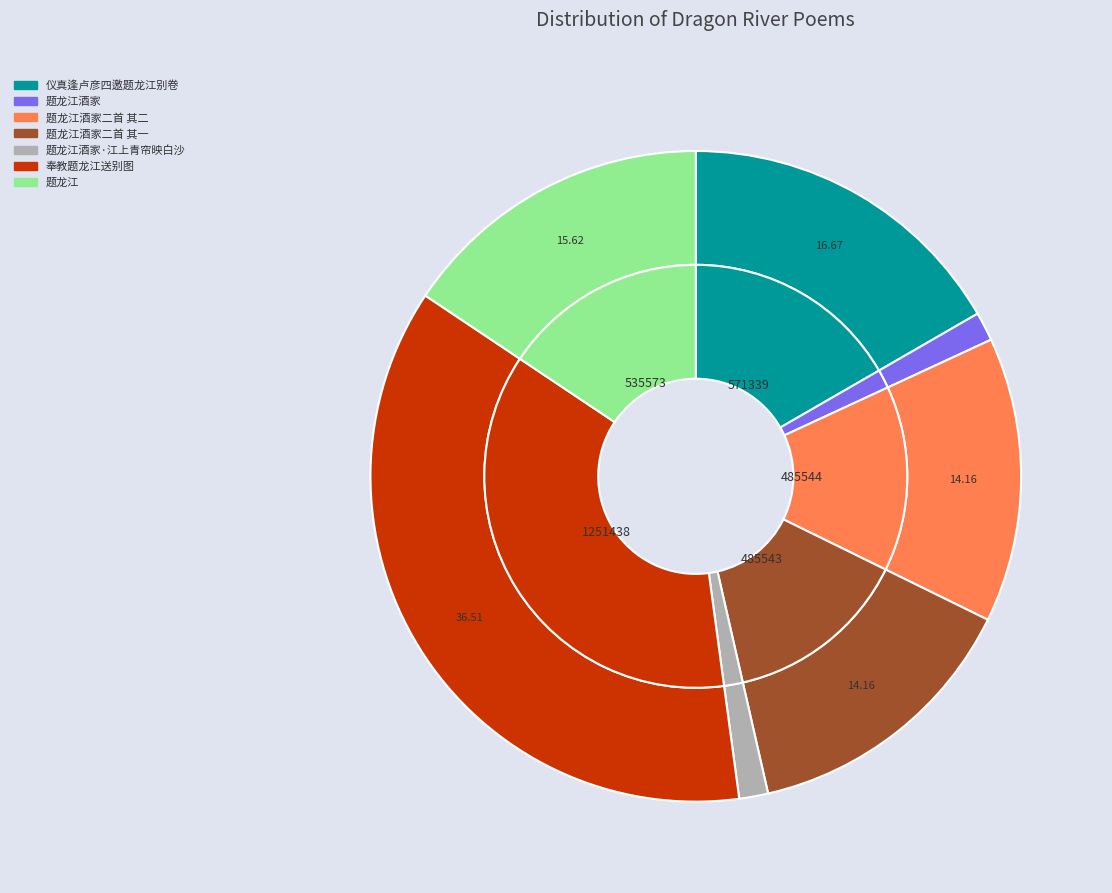

Is 题龙江酒家二首 其二 the majority of the pie?

No